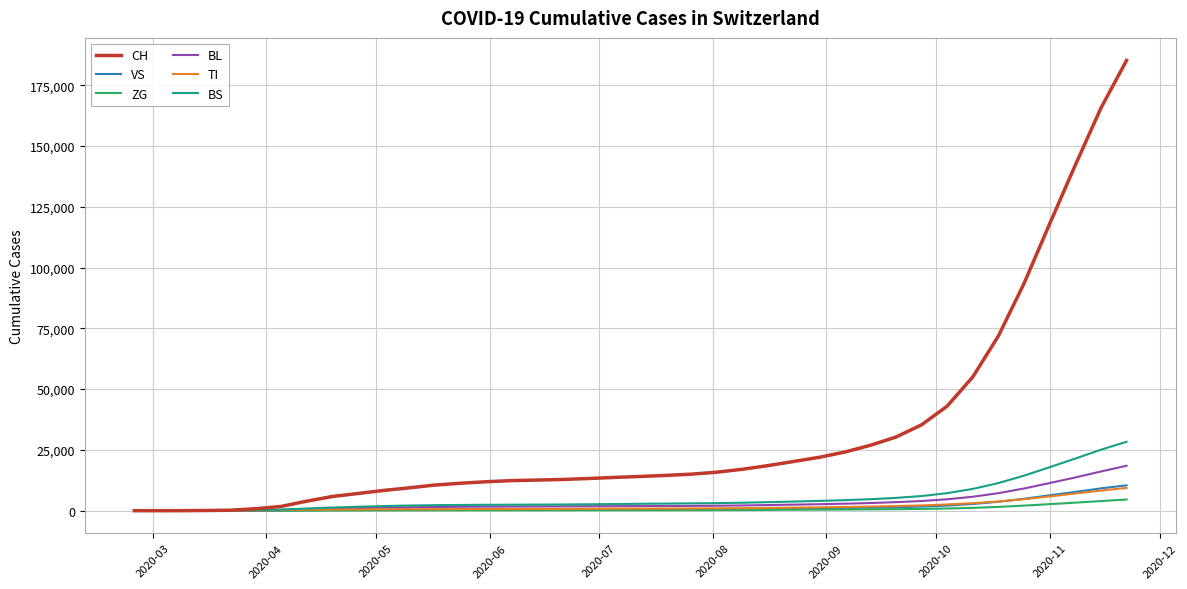

Which series has the largest total across all categories?

CH